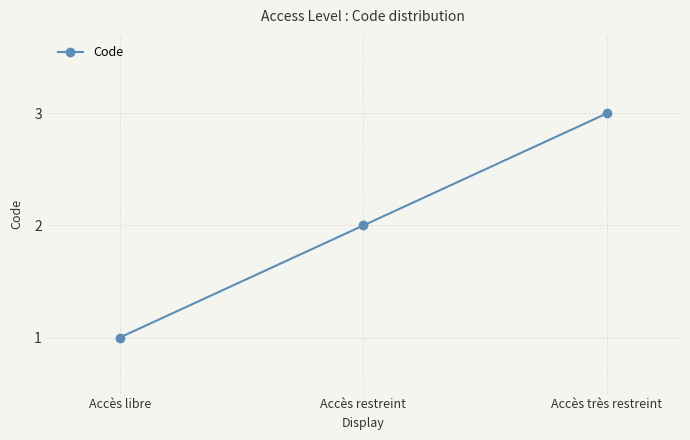

Count the values in the range 1 to 3.

3